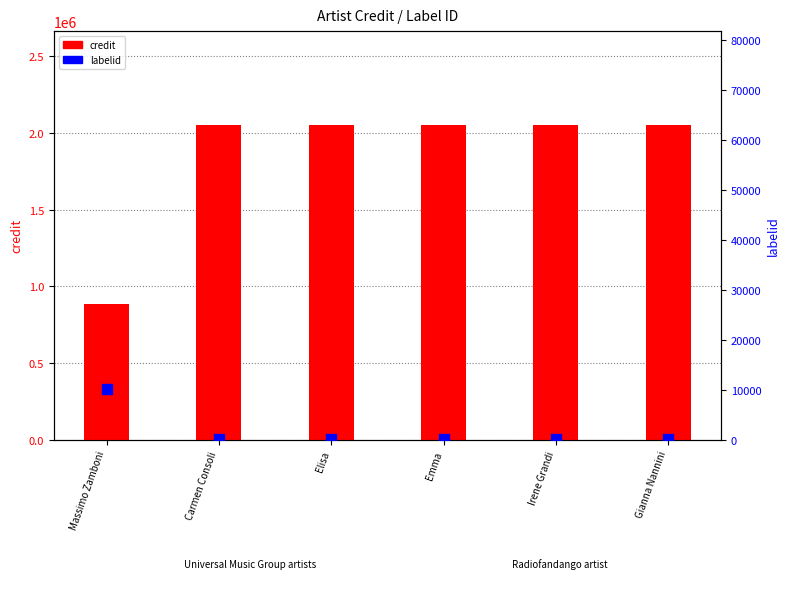

At how many categories does at least one series exceed 197349?

6